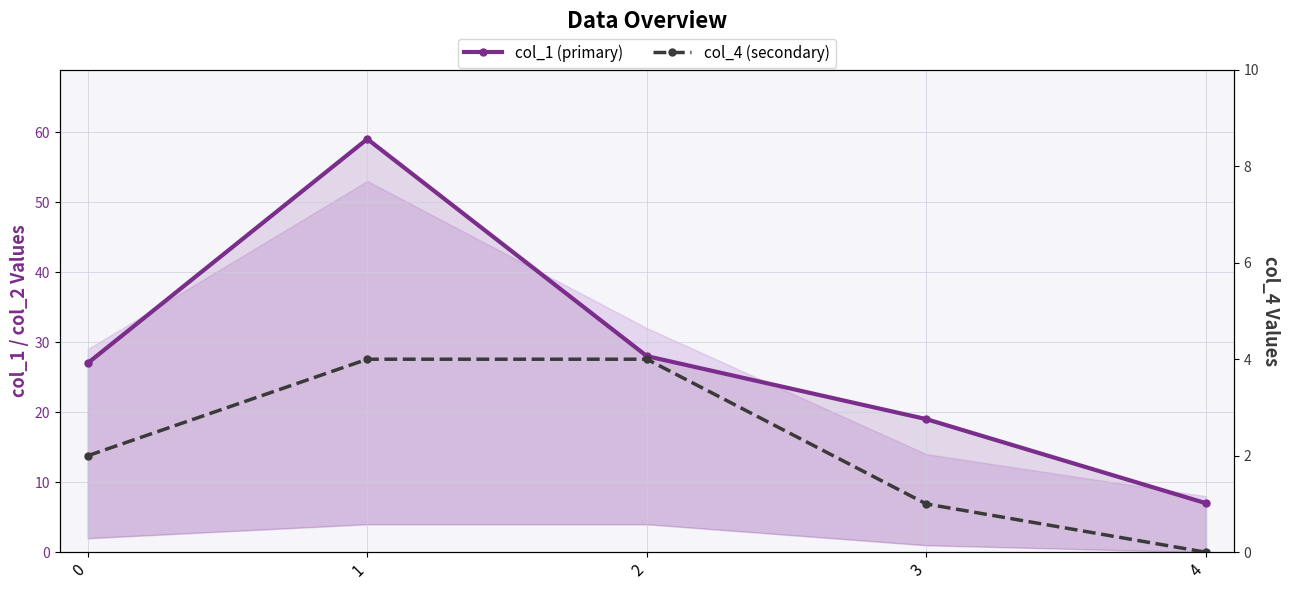

Where does the col_1 series first go above 27?

1